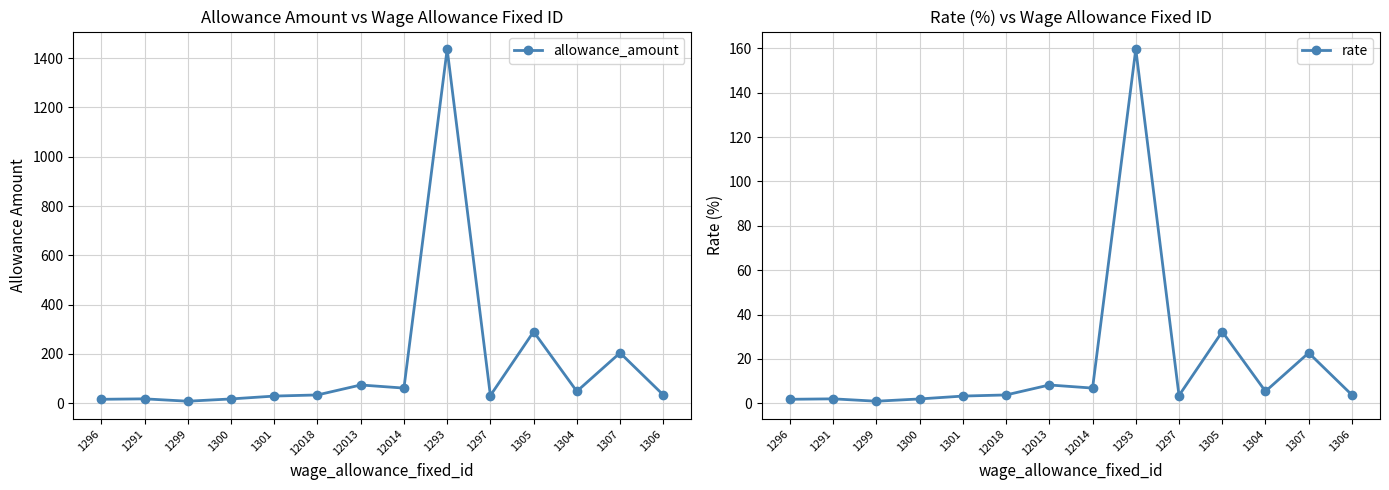

True or false: rate has more than 0 interior local peaks.

True